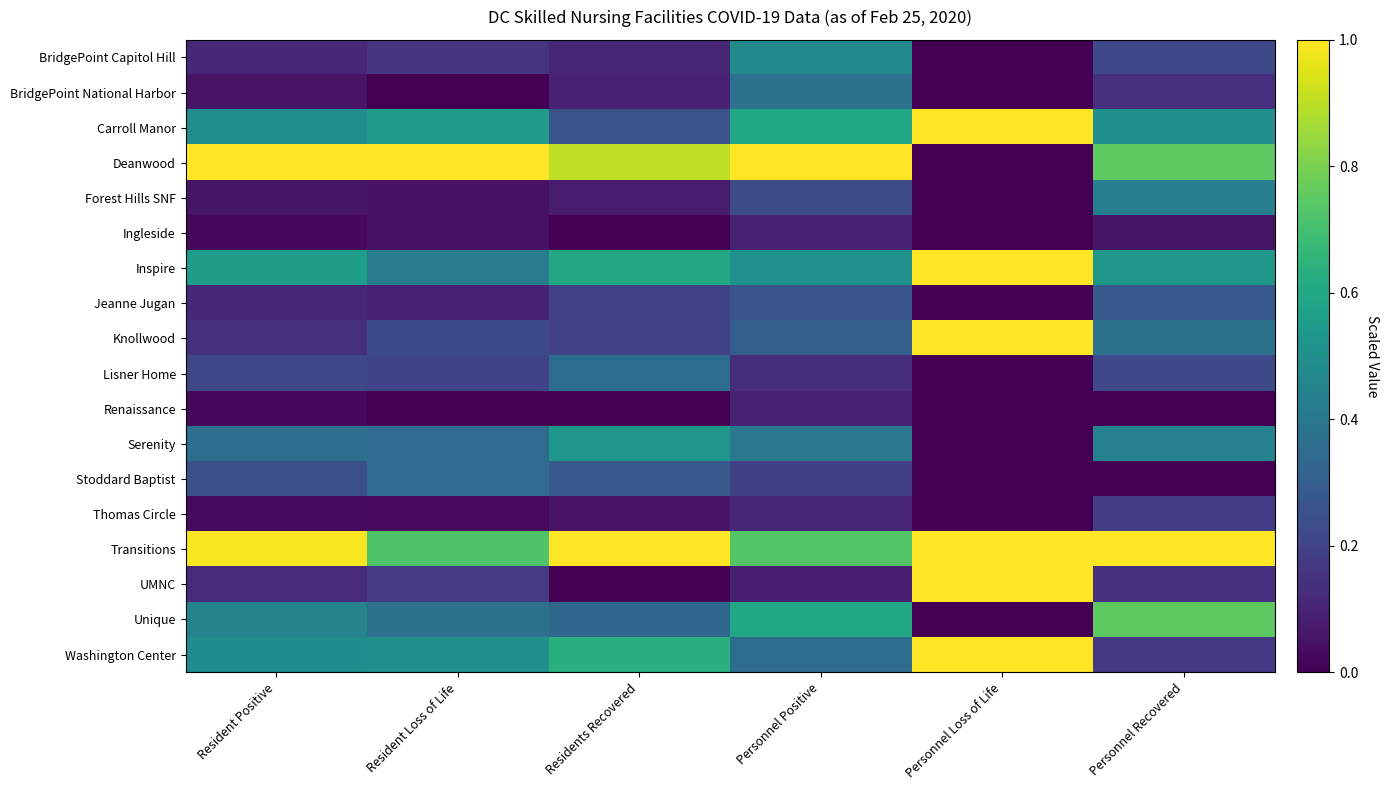

Reading left to right, list all the values displayed in this chart.

BridgePoint Capitol Hill: Resident Positive=0.1	Resident Loss of Life=0.1	Residents Recovered=0.1	Personnel Positive=0.5	Personnel Loss of Life=0.0	Personnel Recovered=0.2
BridgePoint National Harbor: Resident Positive=0.1	Resident Loss of Life=0.0	Residents Recovered=0.1	Personnel Positive=0.4	Personnel Loss of Life=0.0	Personnel Recovered=0.1
Carroll Manor: Resident Positive=0.5	Resident Loss of Life=0.6	Residents Recovered=0.3	Personnel Positive=0.6	Personnel Loss of Life=1.0	Personnel Recovered=0.5
Deanwood: Resident Positive=1.0	Resident Loss of Life=1.0	Residents Recovered=0.9	Personnel Positive=1.0	Personnel Loss of Life=0.0	Personnel Recovered=0.8
Forest Hills SNF: Resident Positive=0.1	Resident Loss of Life=0.1	Residents Recovered=0.1	Personnel Positive=0.2	Personnel Loss of Life=0.0	Personnel Recovered=0.4
Ingleside: Resident Positive=0.0	Resident Loss of Life=0.1	Residents Recovered=0.0	Personnel Positive=0.1	Personnel Loss of Life=0.0	Personnel Recovered=0.1
Inspire: Resident Positive=0.6	Resident Loss of Life=0.4	Residents Recovered=0.6	Personnel Positive=0.5	Personnel Loss of Life=1.0	Personnel Recovered=0.5
Jeanne Jugan: Resident Positive=0.1	Resident Loss of Life=0.1	Residents Recovered=0.2	Personnel Positive=0.3	Personnel Loss of Life=0.0	Personnel Recovered=0.3
Knollwood: Resident Positive=0.1	Resident Loss of Life=0.2	Residents Recovered=0.2	Personnel Positive=0.3	Personnel Loss of Life=1.0	Personnel Recovered=0.4
Lisner Home: Resident Positive=0.2	Resident Loss of Life=0.2	Residents Recovered=0.4	Personnel Positive=0.1	Personnel Loss of Life=0.0	Personnel Recovered=0.2
Renaissance: Resident Positive=0.0	Resident Loss of Life=0.0	Residents Recovered=0.0	Personnel Positive=0.1	Personnel Loss of Life=0.0	Personnel Recovered=0.0
Serenity: Resident Positive=0.4	Resident Loss of Life=0.3	Residents Recovered=0.5	Personnel Positive=0.4	Personnel Loss of Life=0.0	Personnel Recovered=0.4
Stoddard Baptist: Resident Positive=0.2	Resident Loss of Life=0.3	Residents Recovered=0.3	Personnel Positive=0.2	Personnel Loss of Life=0.0	Personnel Recovered=0.0
Thomas Circle: Resident Positive=0.0	Resident Loss of Life=0.0	Residents Recovered=0.1	Personnel Positive=0.1	Personnel Loss of Life=0.0	Personnel Recovered=0.2
Transitions: Resident Positive=1.0	Resident Loss of Life=0.7	Residents Recovered=1.0	Personnel Positive=0.7	Personnel Loss of Life=1.0	Personnel Recovered=1.0
UMNC: Resident Positive=0.1	Resident Loss of Life=0.2	Residents Recovered=0.0	Personnel Positive=0.1	Personnel Loss of Life=1.0	Personnel Recovered=0.1
Unique: Resident Positive=0.4	Resident Loss of Life=0.4	Residents Recovered=0.3	Personnel Positive=0.6	Personnel Loss of Life=0.0	Personnel Recovered=0.8
Washington Center: Resident Positive=0.5	Resident Loss of Life=0.5	Residents Recovered=0.6	Personnel Positive=0.4	Personnel Loss of Life=1.0	Personnel Recovered=0.2